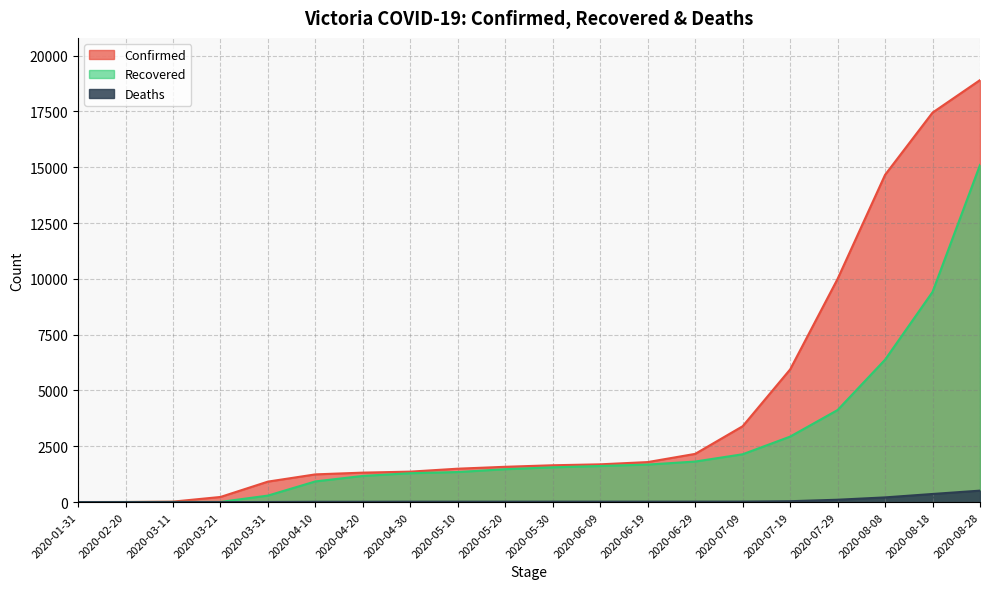

What is the total value across all series at 2020-08-28?

34517